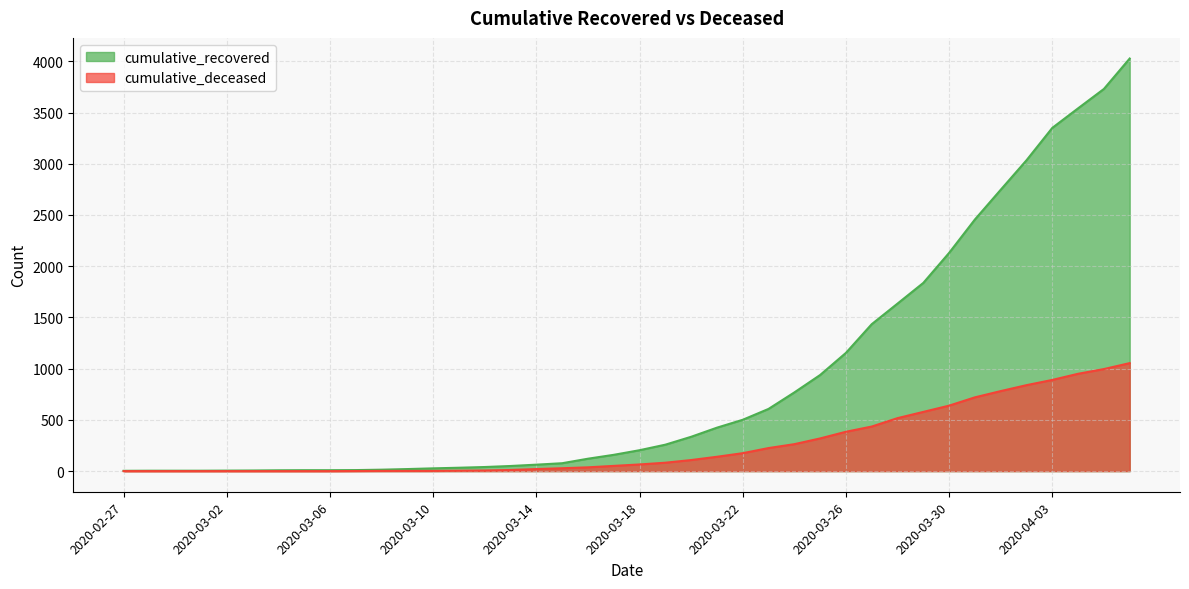

Which has a higher value, 2020-03-15 or 2020-03-11?

2020-03-15